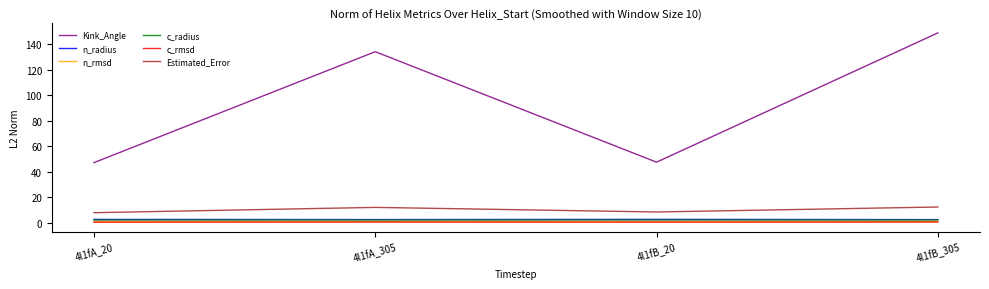

Which series has the largest range (max minus min)?

Kink_Angle